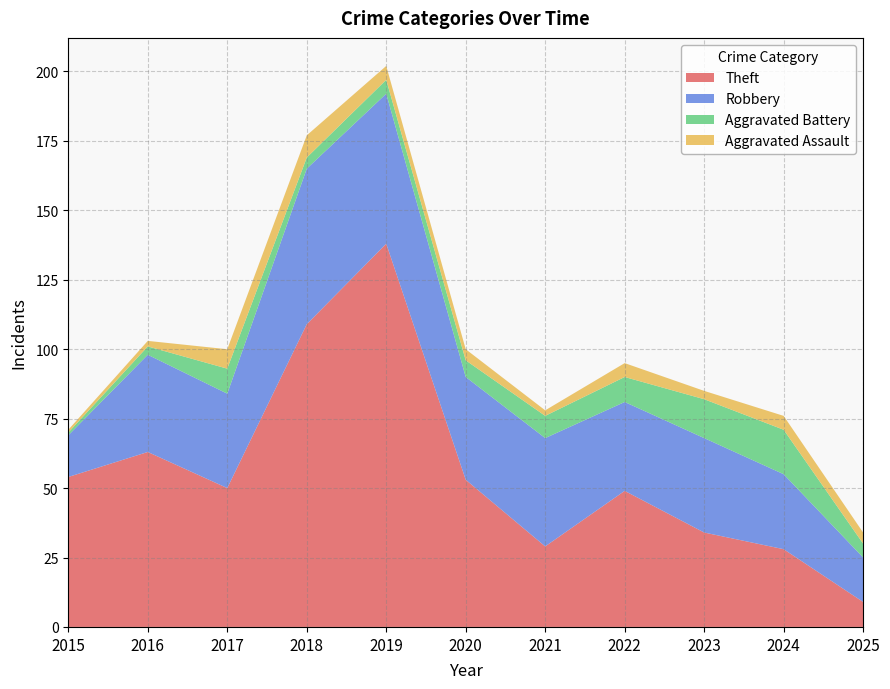

How many interior local valleys does the Aggravated Battery series have?

1